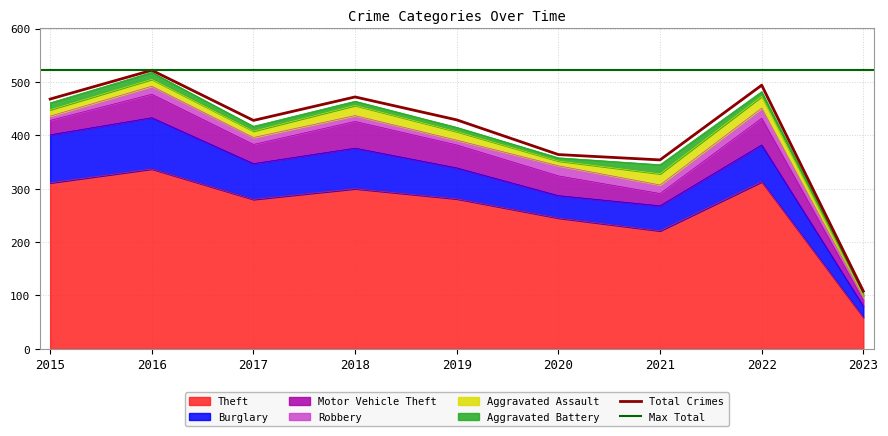

Where does the Burglary series first go above 67?

2015